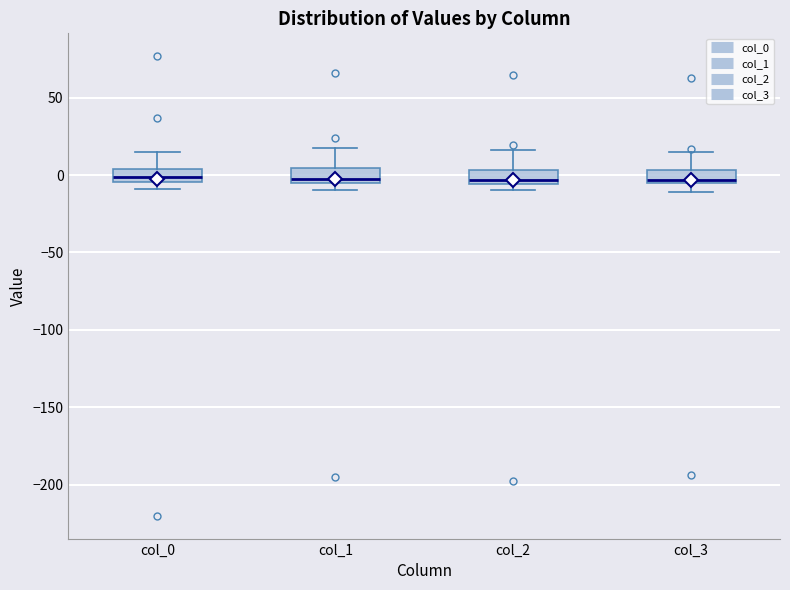

Where is the upper edge of the box for col_0 on the y-axis? The values are not printed on the chart, so give them approximately, as read against the axis.

5